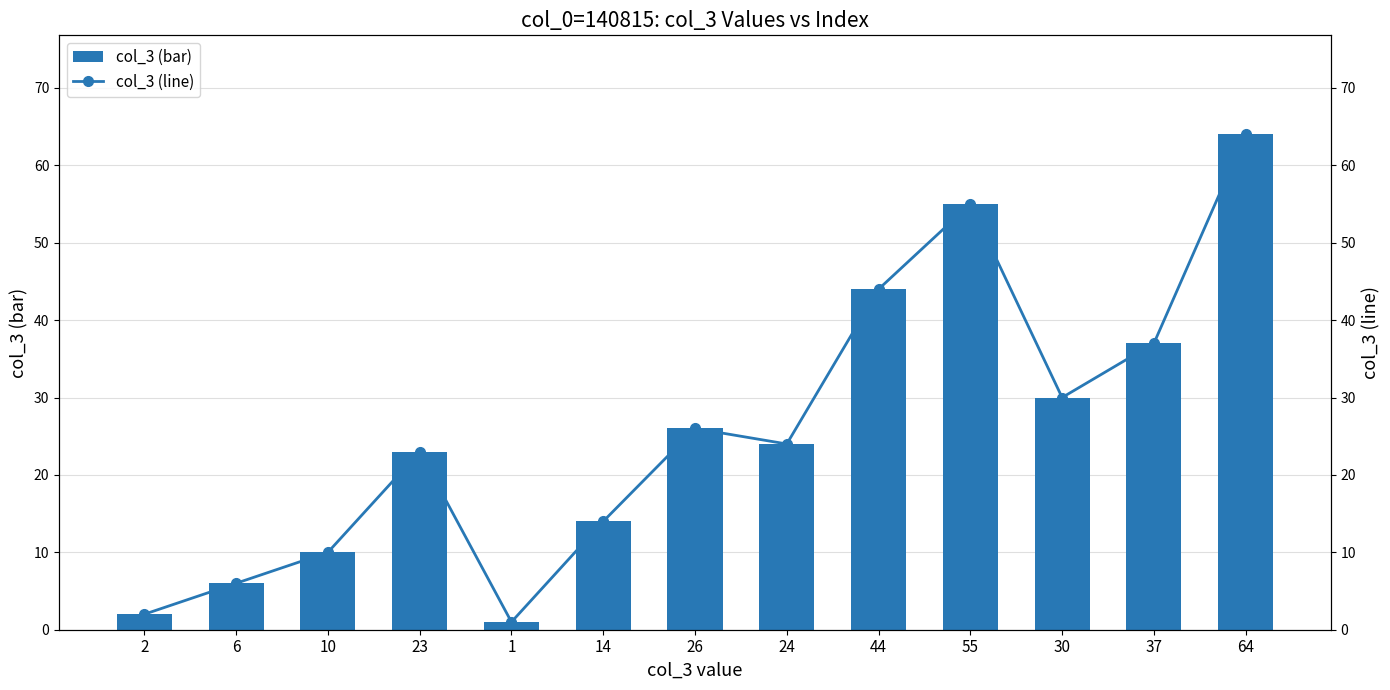

What is the minimum value for col_3 (line)?

1